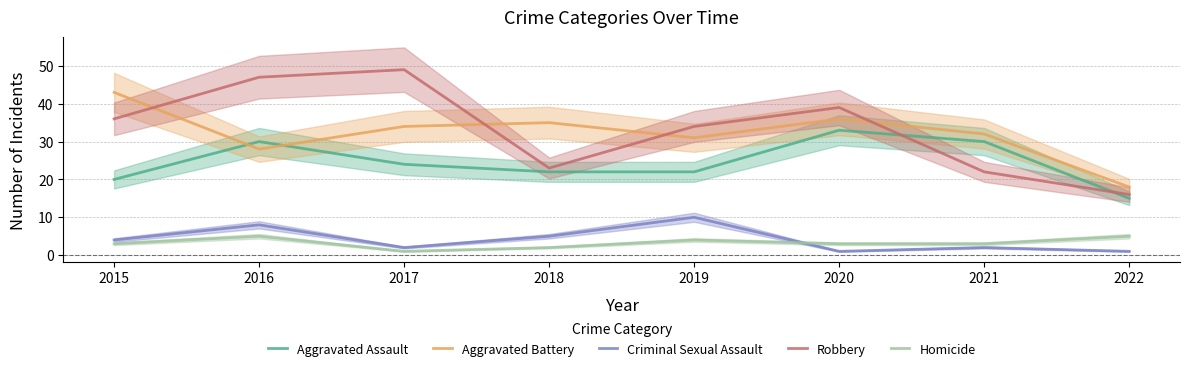

At which category is the sum across all series the highest?

2016